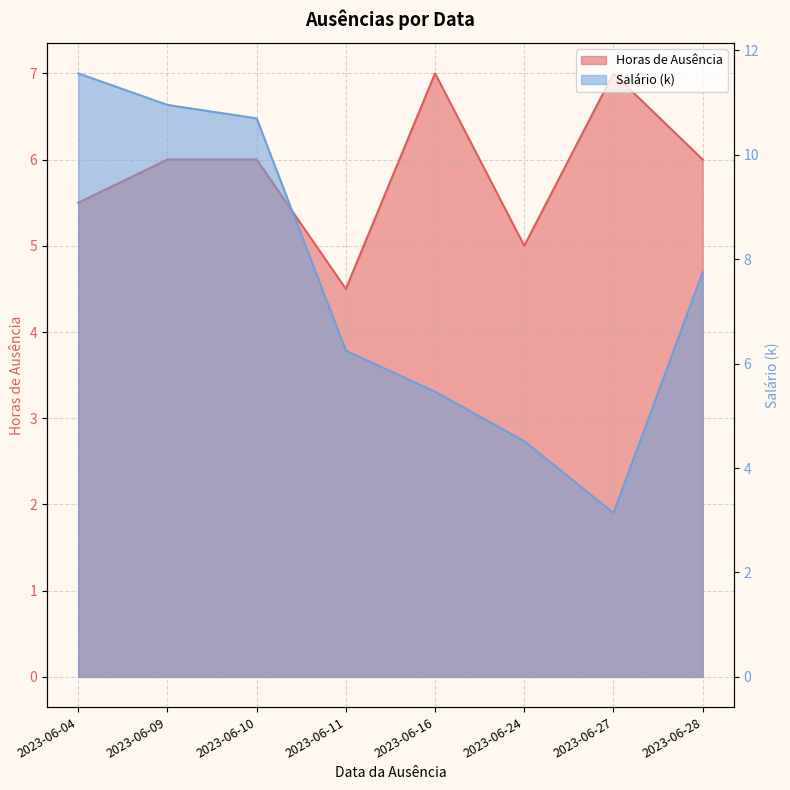

Does the chart have visible grid lines?

Yes